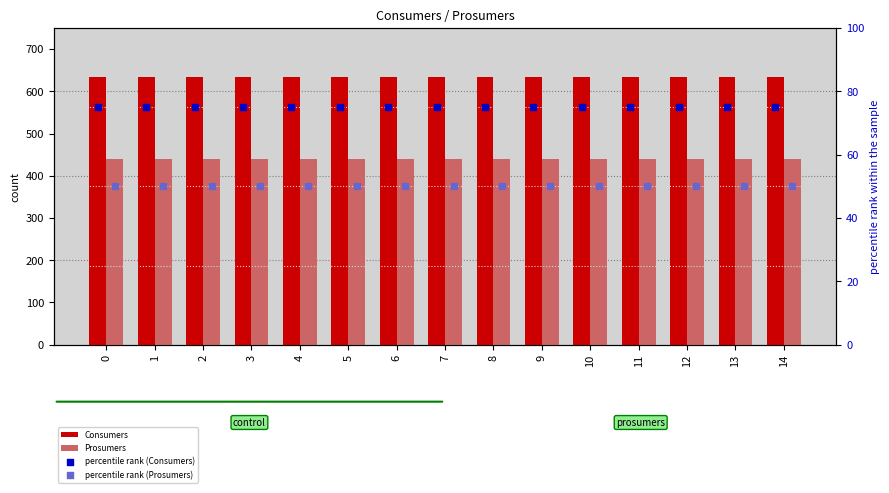

At how many categories does at least one series exceed 464?

15